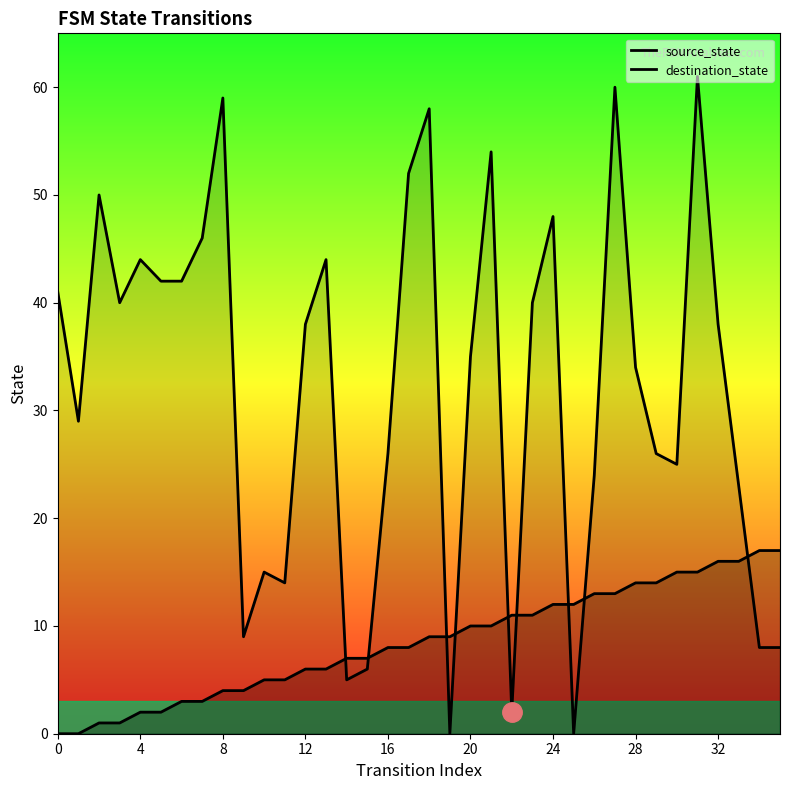

How many data points does each series have?

36